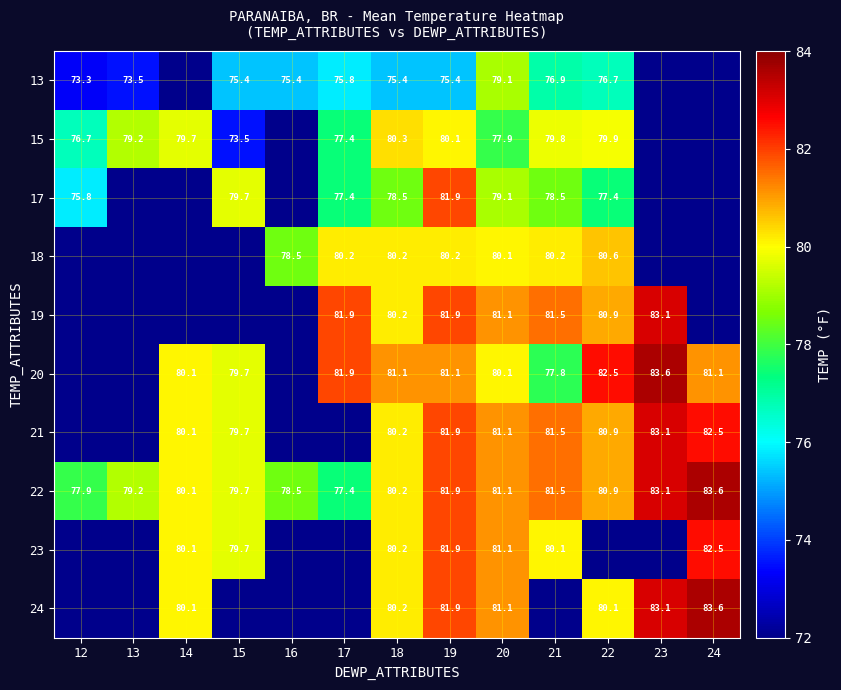

At how many categories does at least one series exceed 73?

13